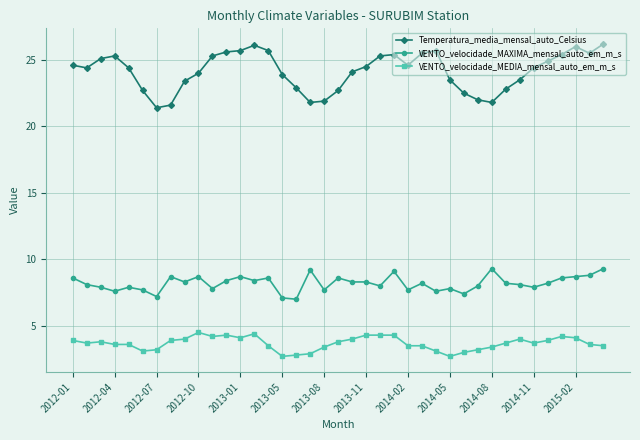

True or false: VENTO_velocidade_MAXIMA_mensal_auto_em_m_s has more than 2 points higher than both neighbors.

True